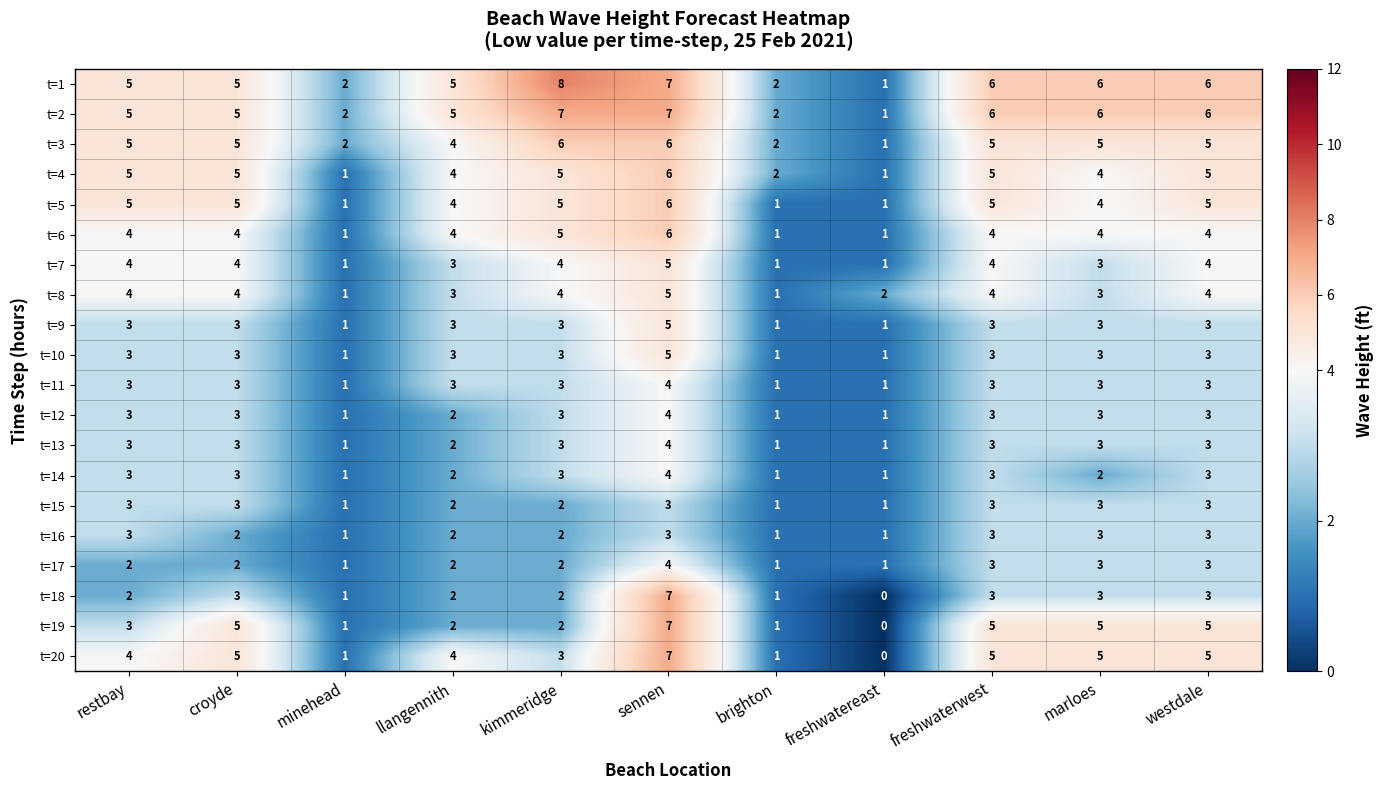

True or false: t=19 has a value of 10 at sennen.

False